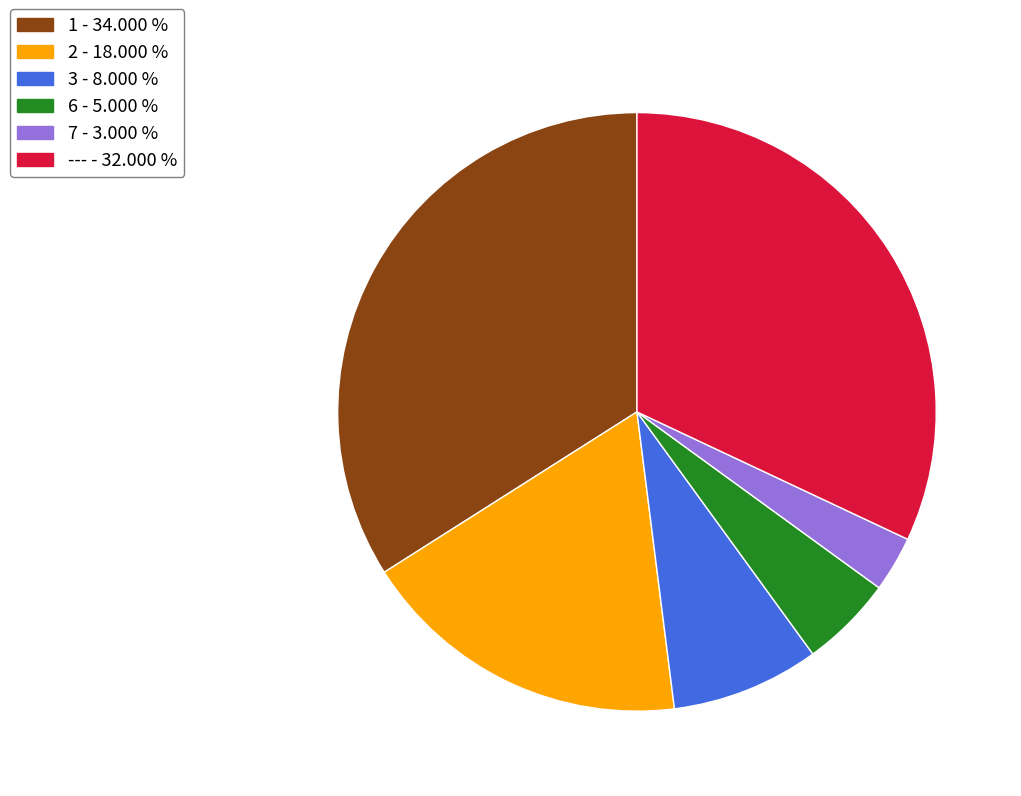

Does 7 account for over 50% of the chart?

No